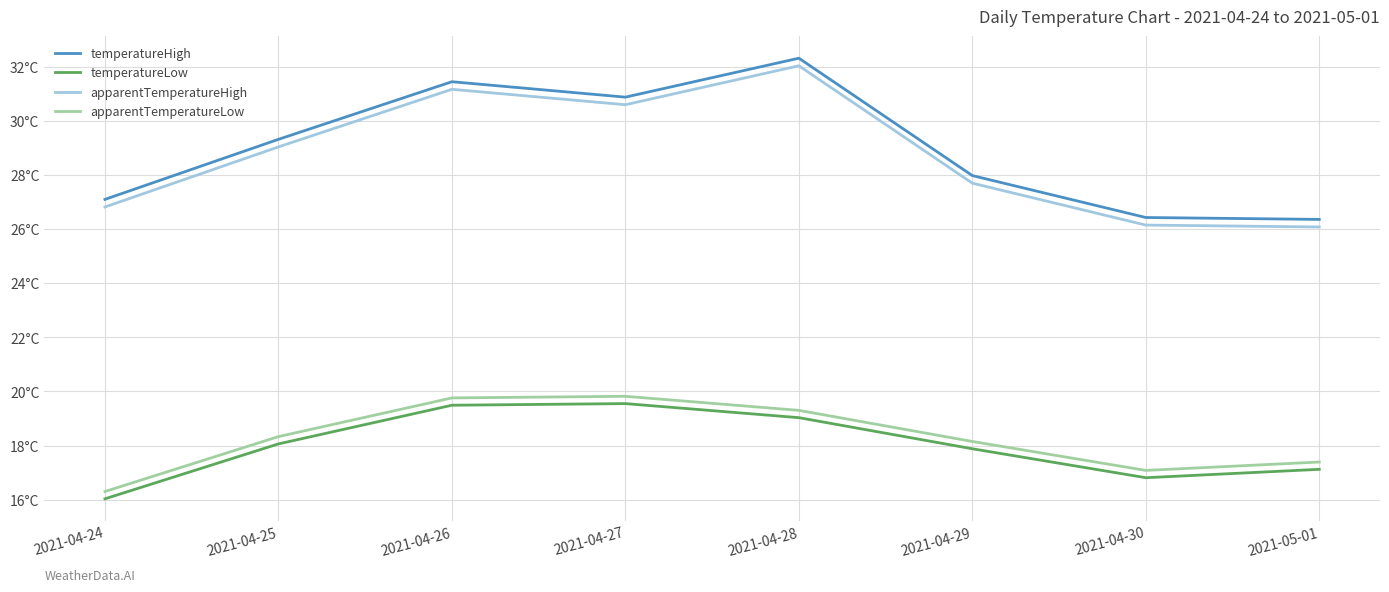

Between 2021-04-29 and 2021-04-26, which is larger?

2021-04-26